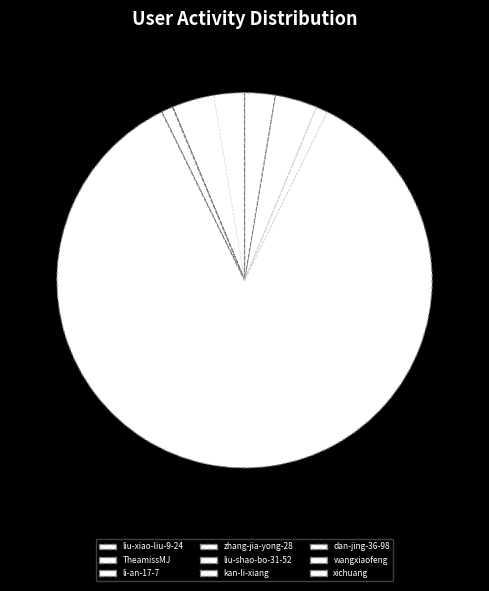

Is it true that li-an-17-7 is 0% of the pie?

True